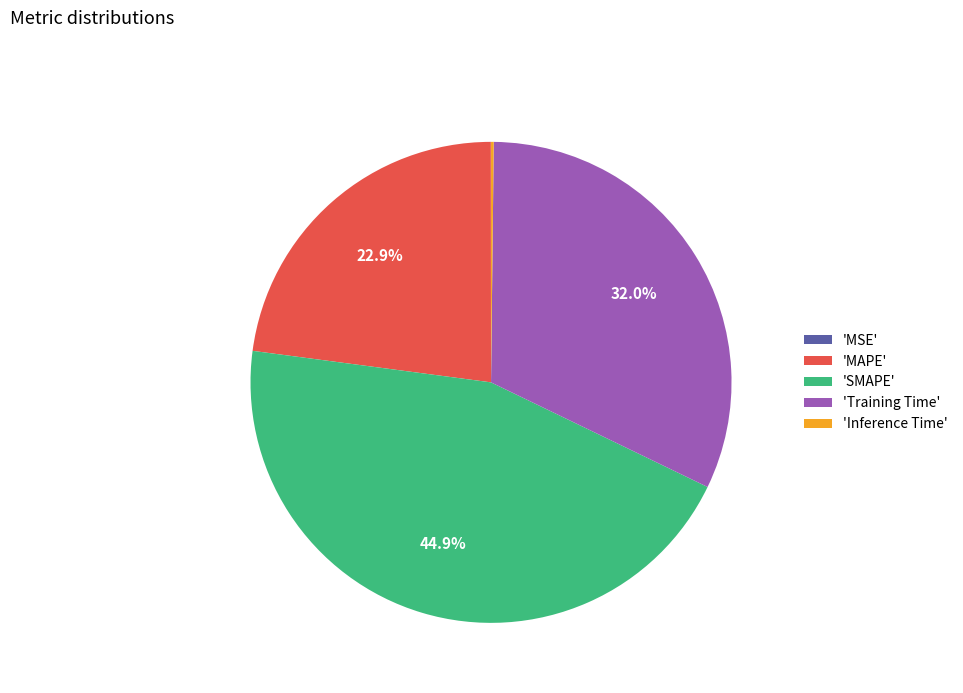

Does 'SMAPE' account for over 50% of the chart?

No